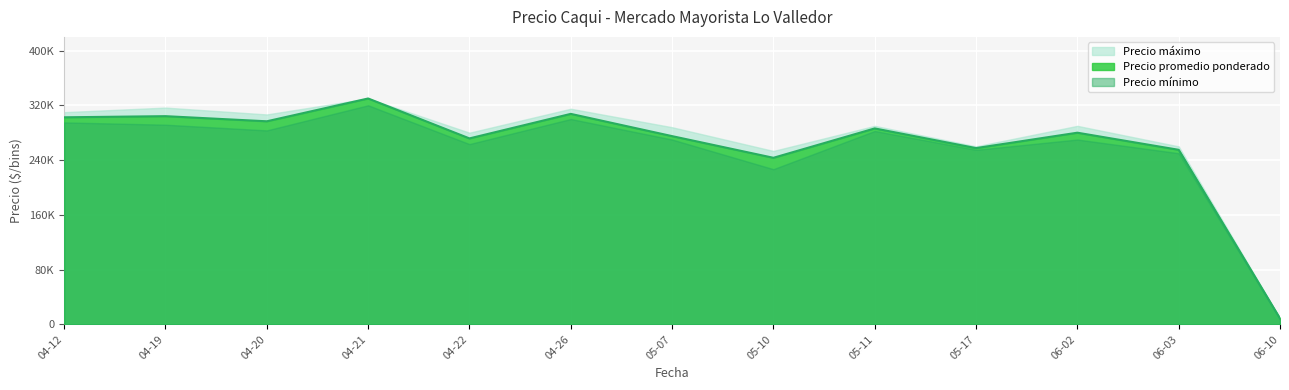

What is the label of the 8th point from the left?

2021-05-10